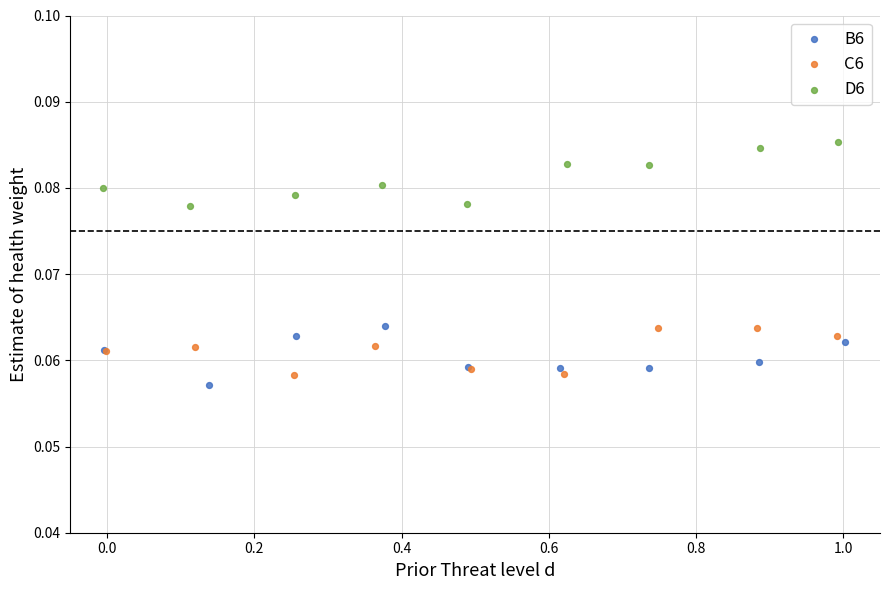

Which series has the widest spread of Y values?

D6